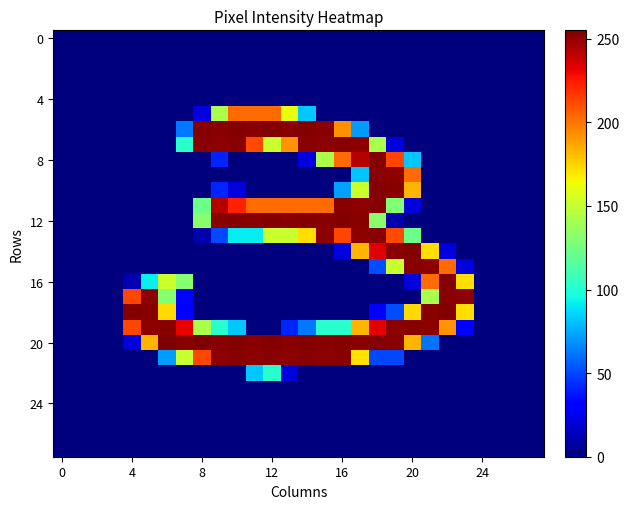

Which series has the largest range (max minus min)?

20